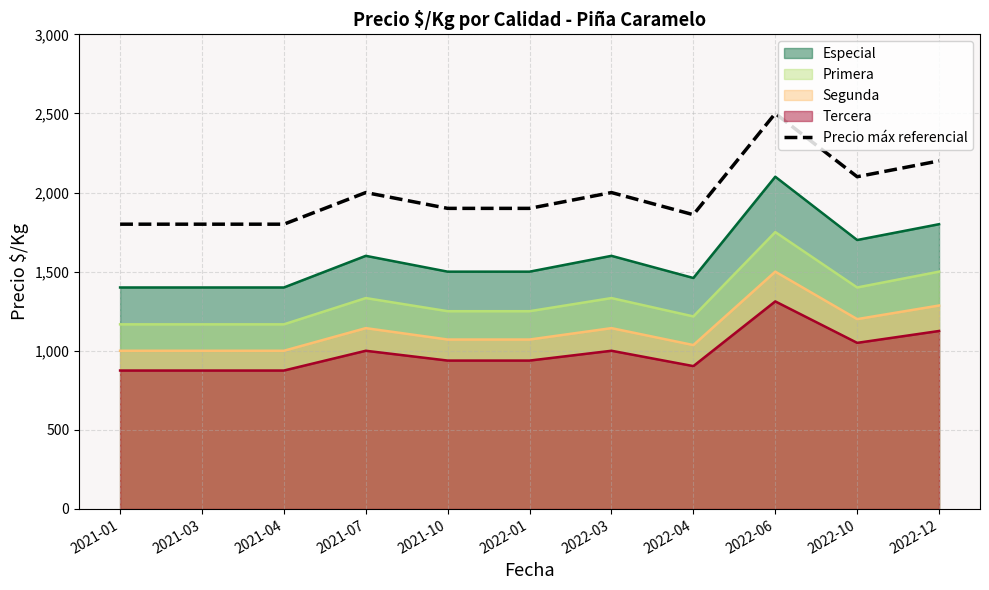

True or false: the data shows 1860 at 2022-04.

True